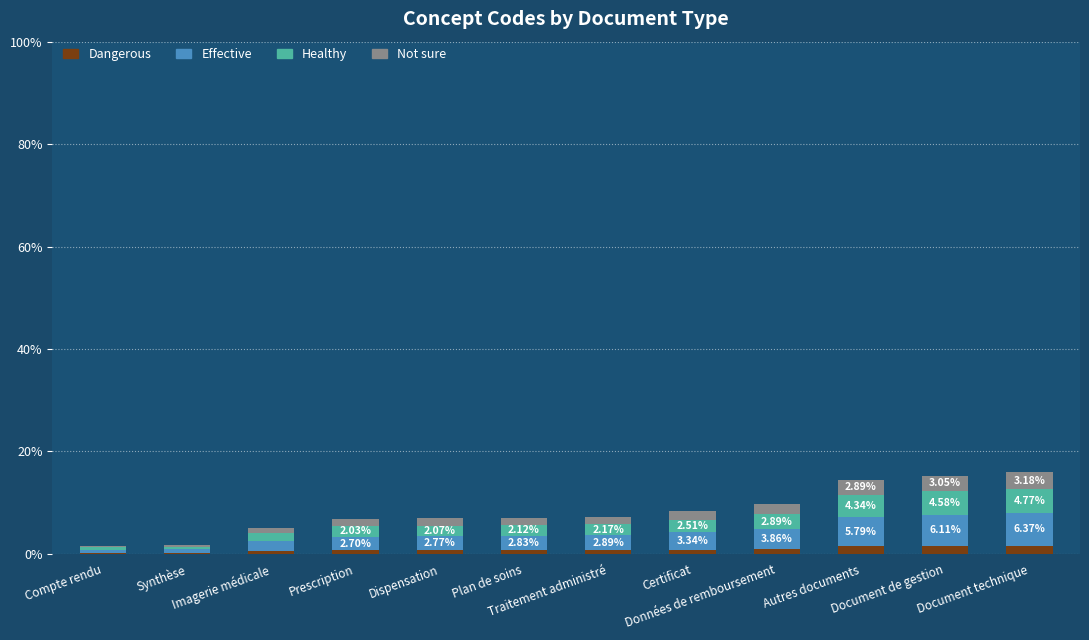

How many distinct data groups are displayed?

4